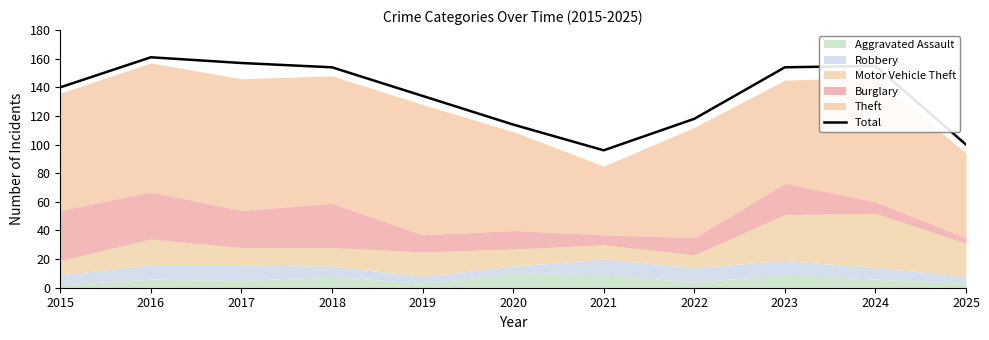

What is the ratio of the value at 2019 to the value at 2025?

1.3